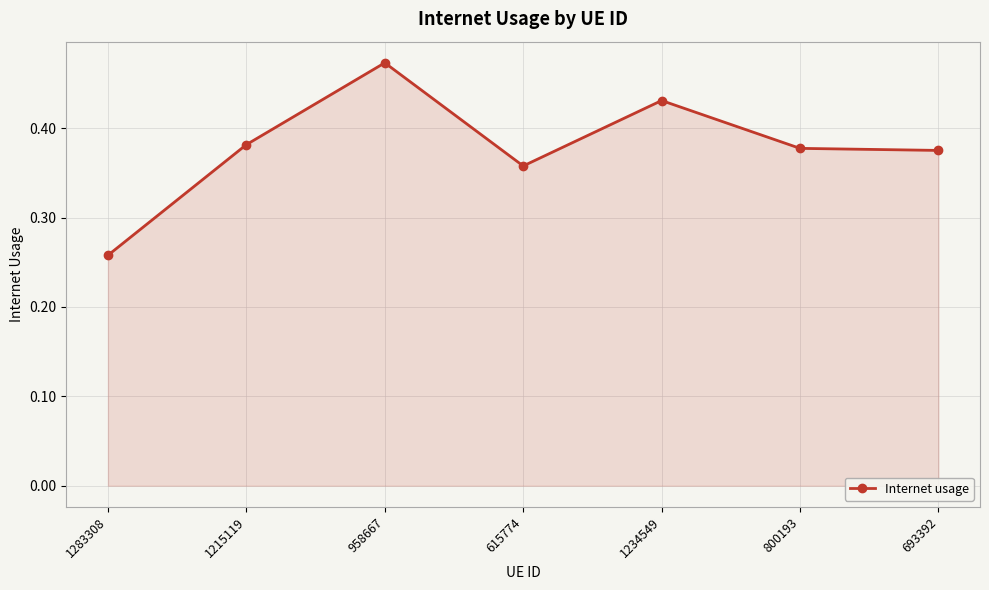

Where is the first local maximum?

958667